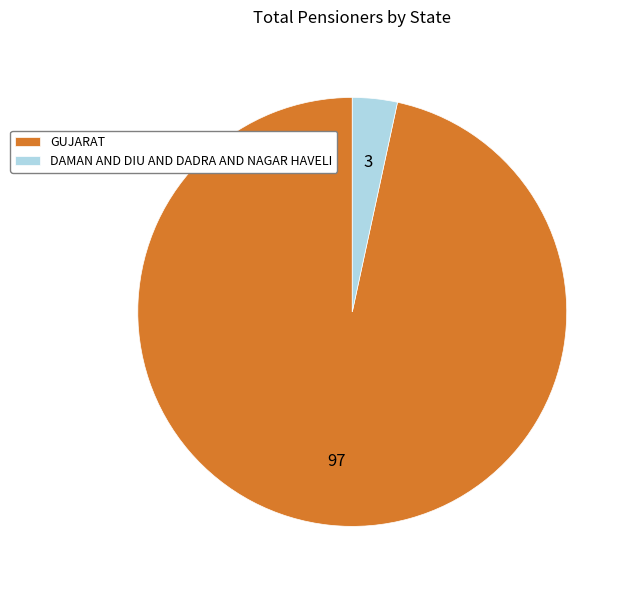

Which category has the smallest portion of the pie?

DAMAN AND DIU AND DADRA AND NAGAR HAVELI